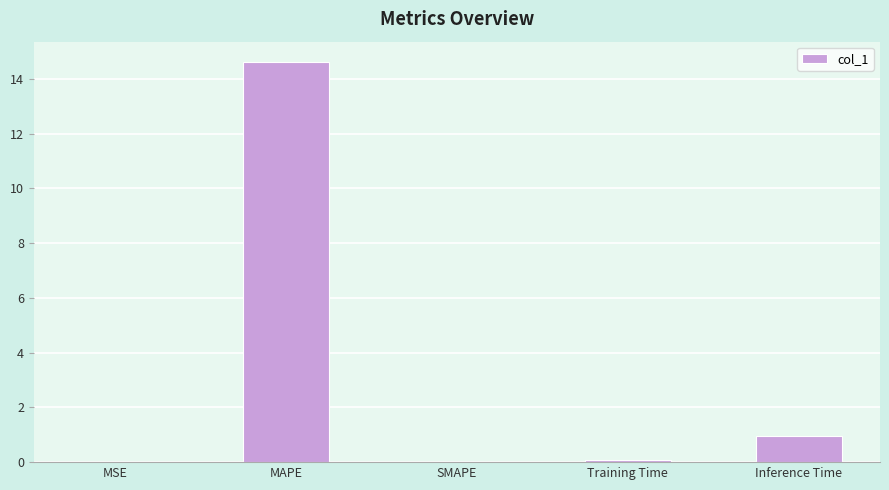

Are the bars horizontal?

No